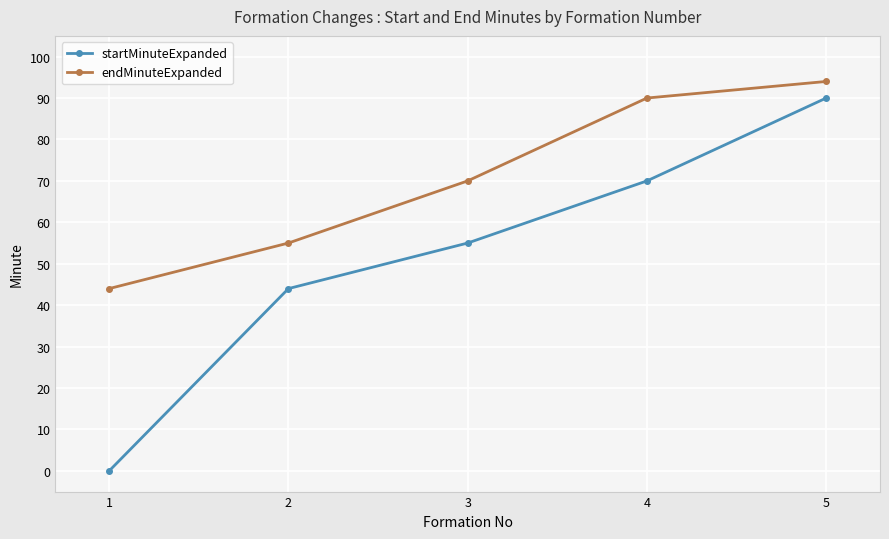

Reading left to right, extract all data points from this chart.

startMinuteExpanded: 0	44	55	70	90
endMinuteExpanded: 44	55	70	90	94